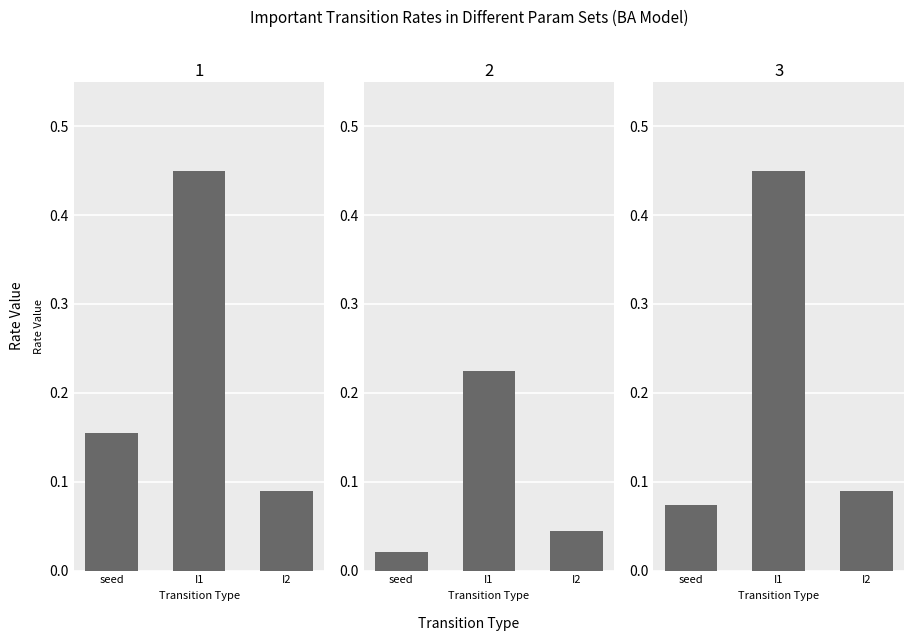

What is the label of the 3rd bar from the right?

seed